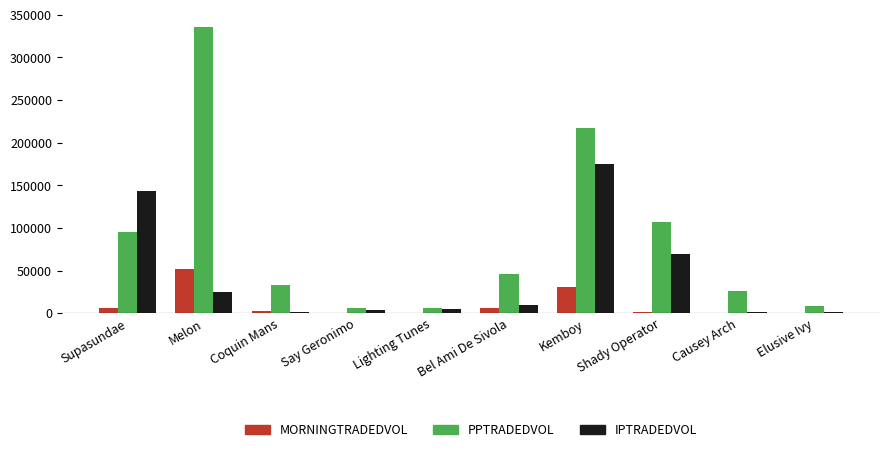

The value of IPTRADEDVOL at Shady Operator is 69564.4. True or false?

True